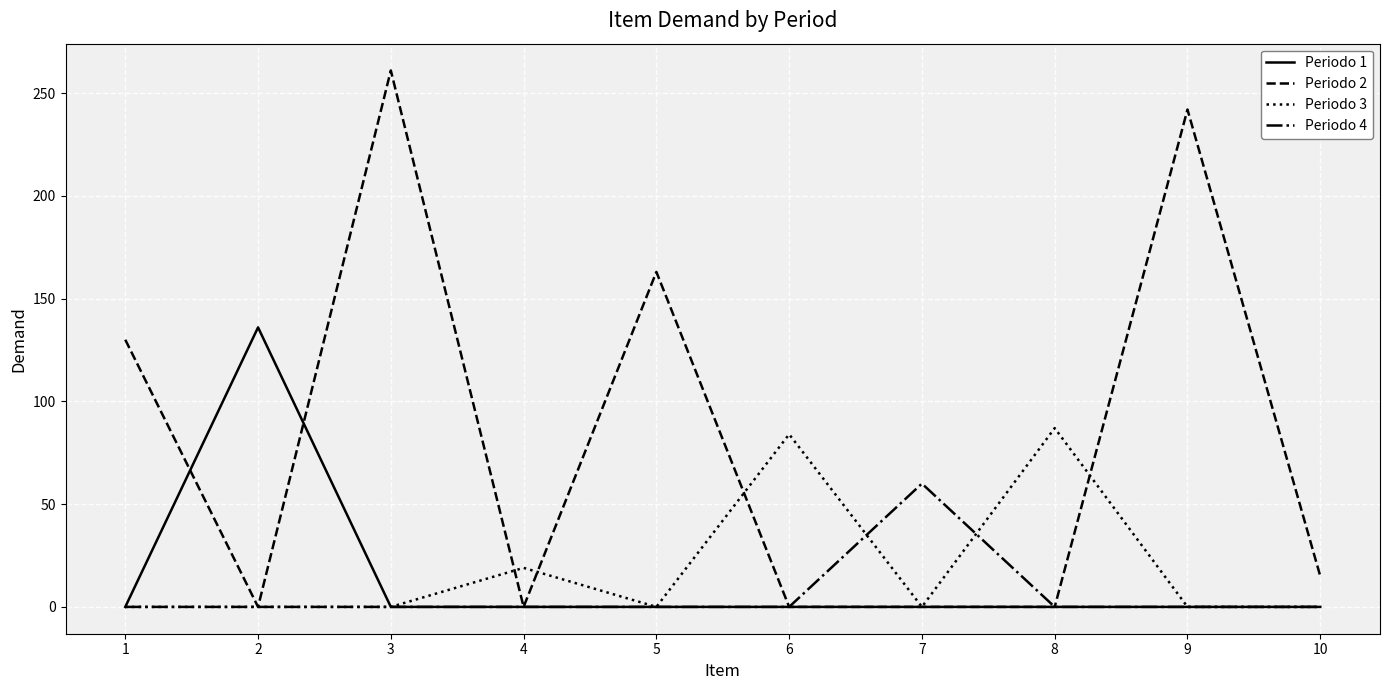

What is the maximum value for Periodo 2?

261